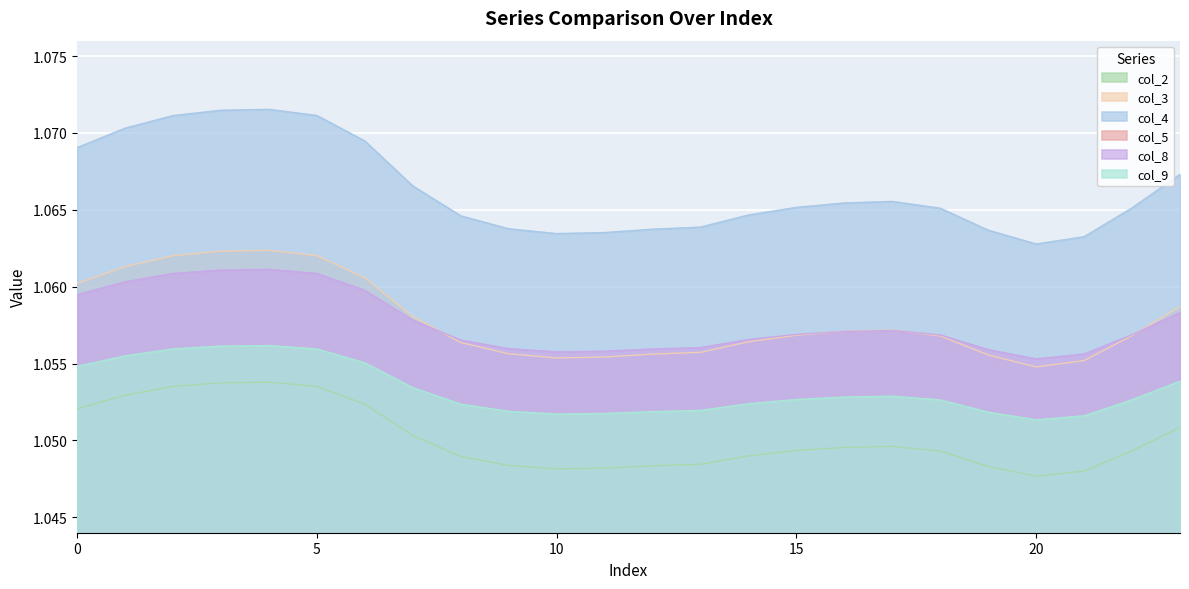

What is the minimum value shown in the chart?

1.0